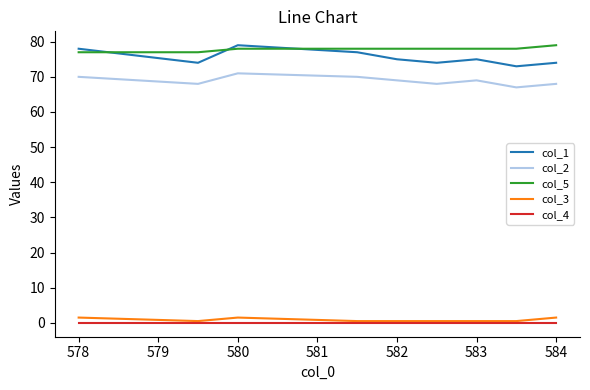

Does the chart display data point markers on the line(s)?

No